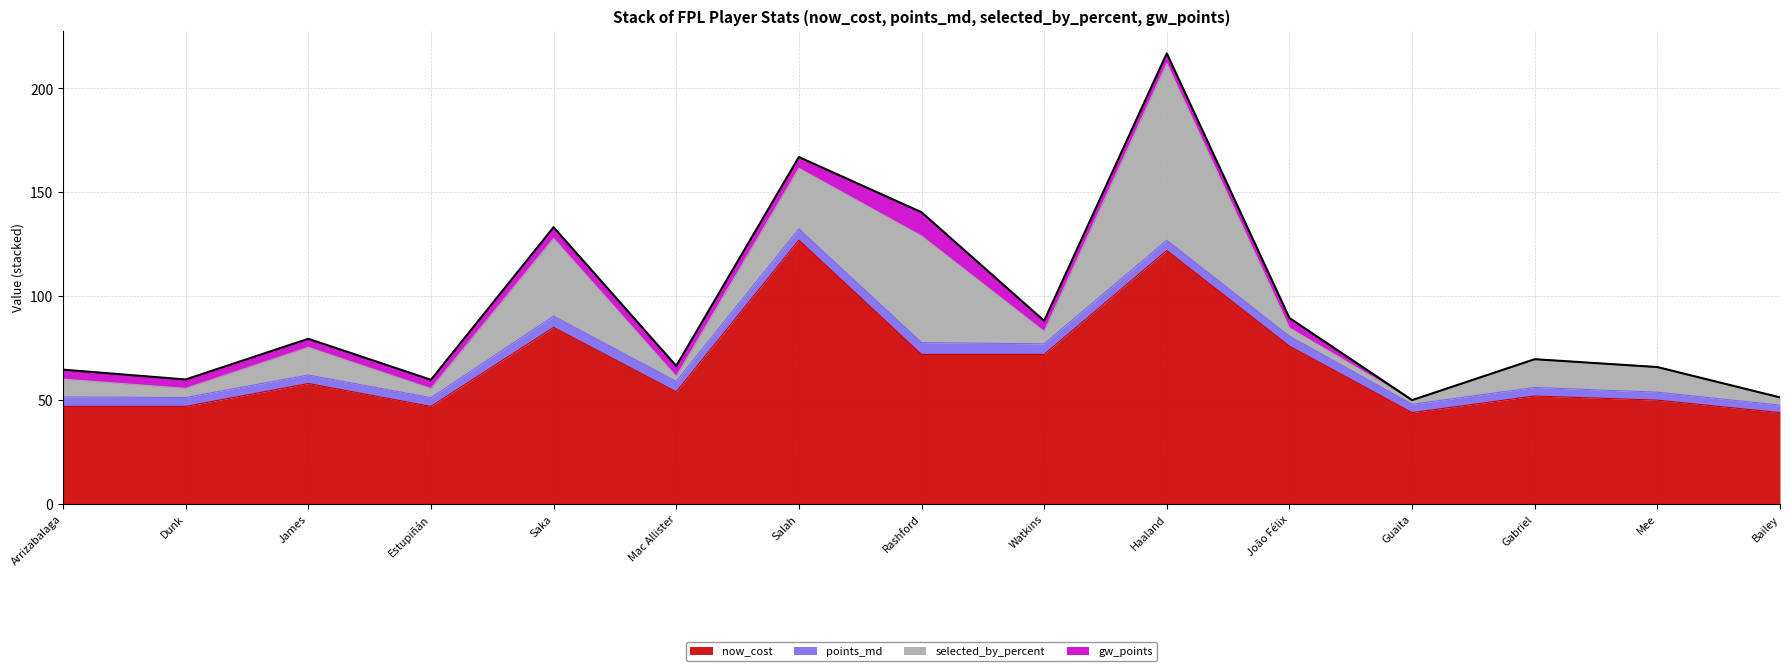

Rank the series at Dunk from highest to lowest value.

now_cost, selected_by_percent, points_md, gw_points